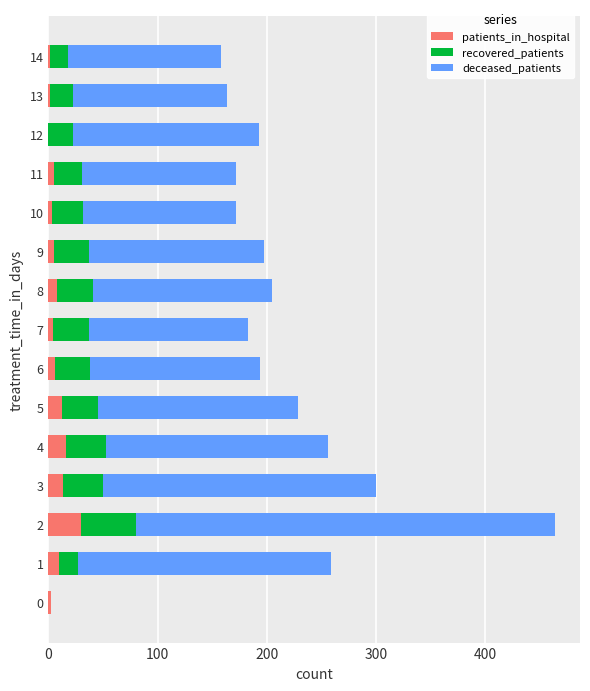

What is the maximum value for patients_in_hospital?

30.0